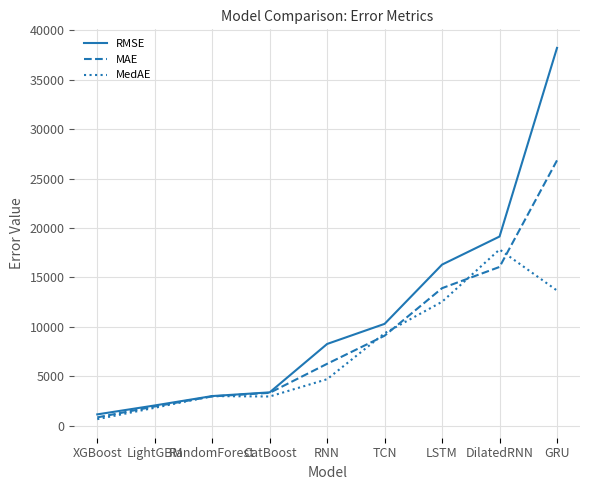

Which category has the lowest value across all series?

XGBoost